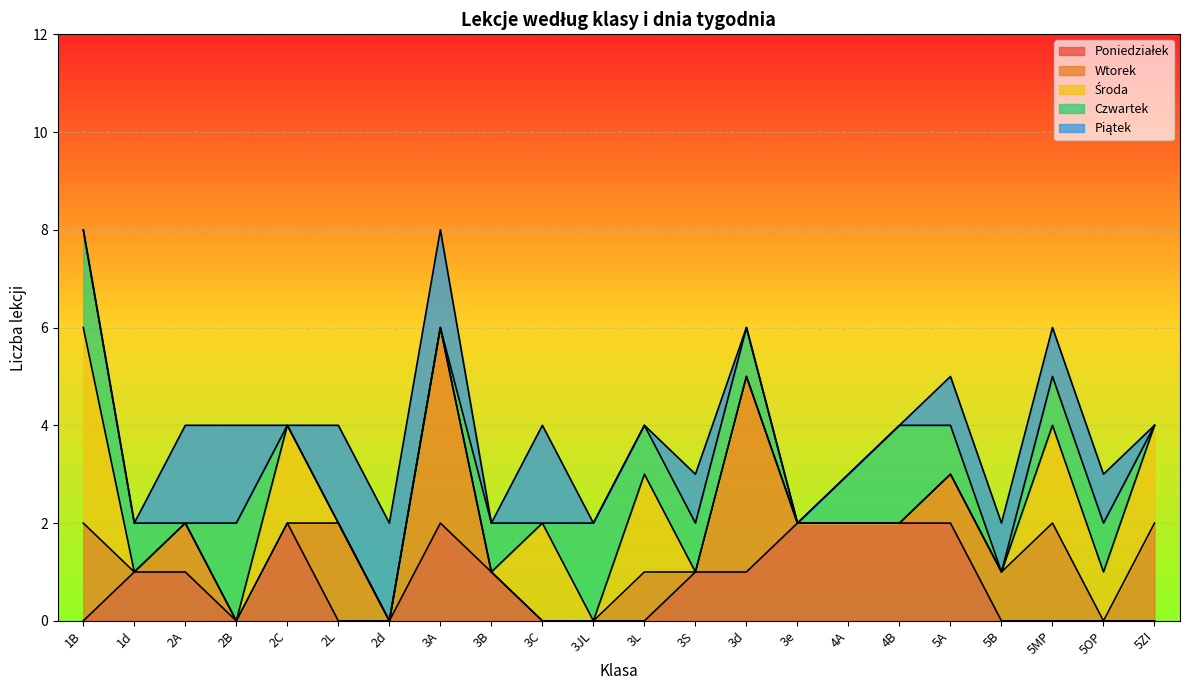

What is the label of the 5th point from the right?

5A